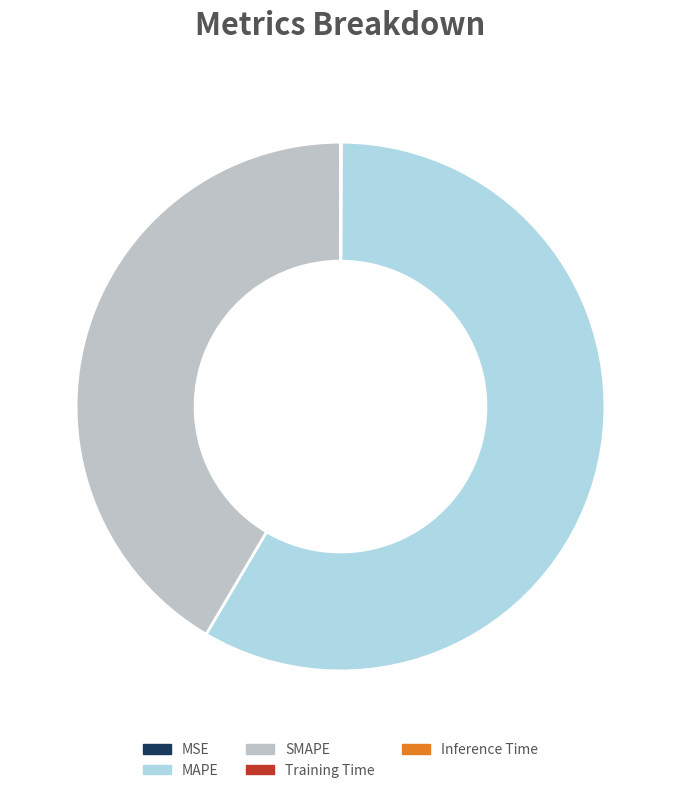

Does SMAPE represent more than half of the total?

No